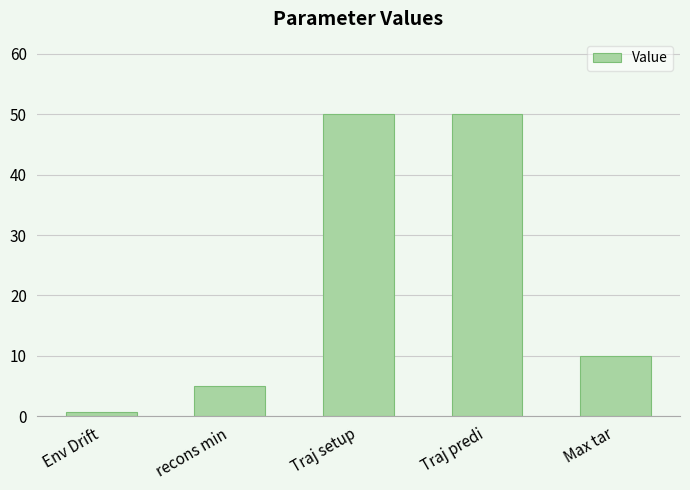

How many data points are less than 10?

2